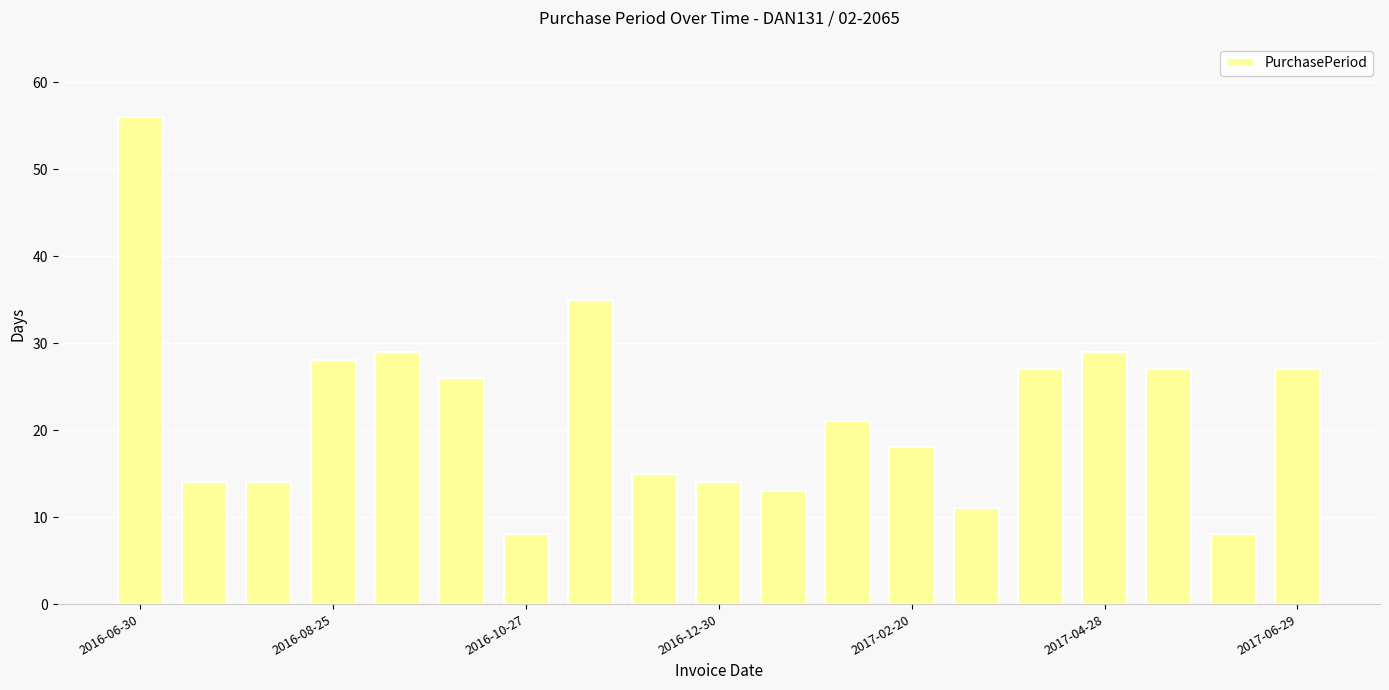

What is the minimum value shown in the chart?

8